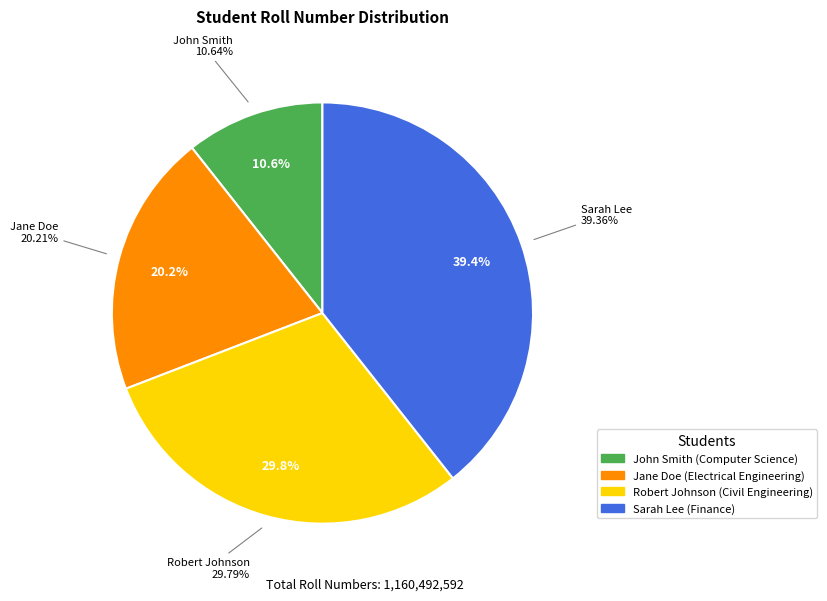

The Sarah Lee slice represents 52% of the pie. True or false?

False